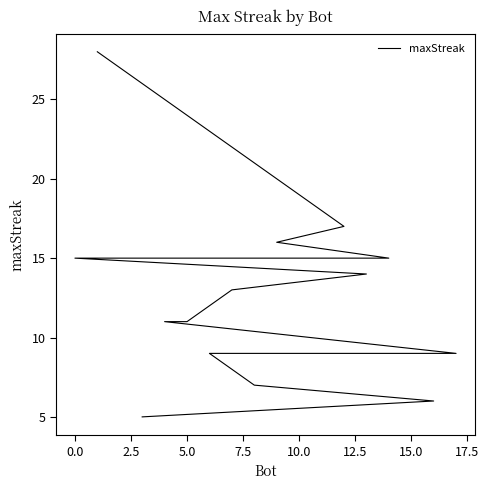

The chart shows a value of 4 at 5.0. True or false?

False